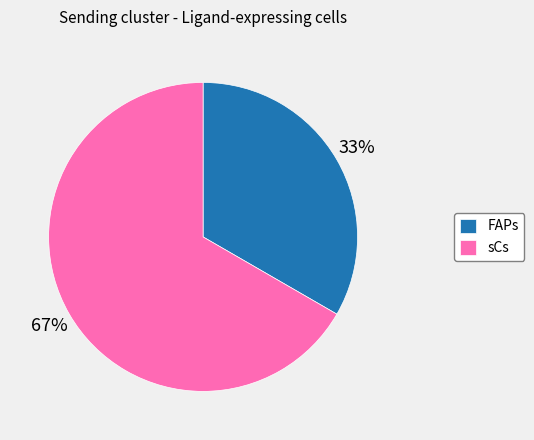

Count the number of slices in the pie.

2